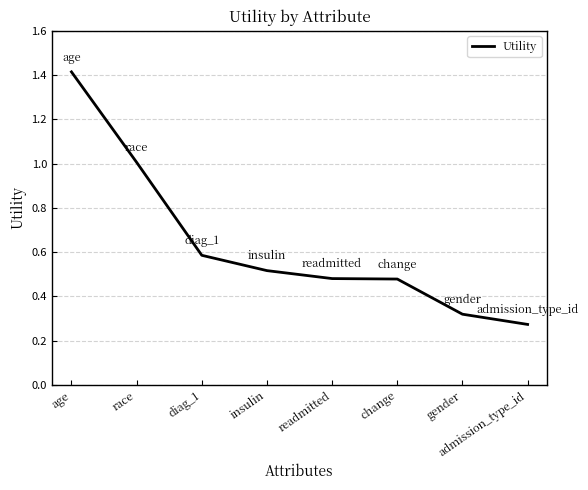

The chart shows a value of 1.0 at race. True or false?

True